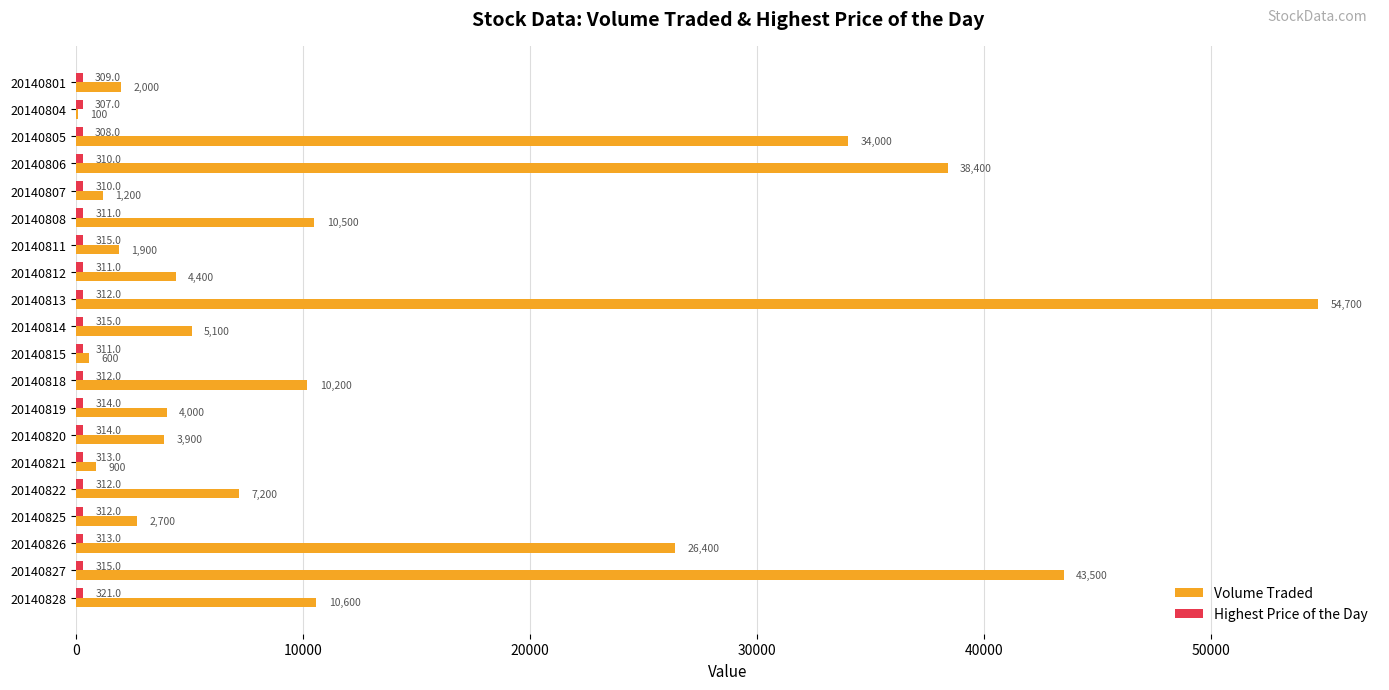

Where is Volume Traded nearest to the value 27400?

20140826